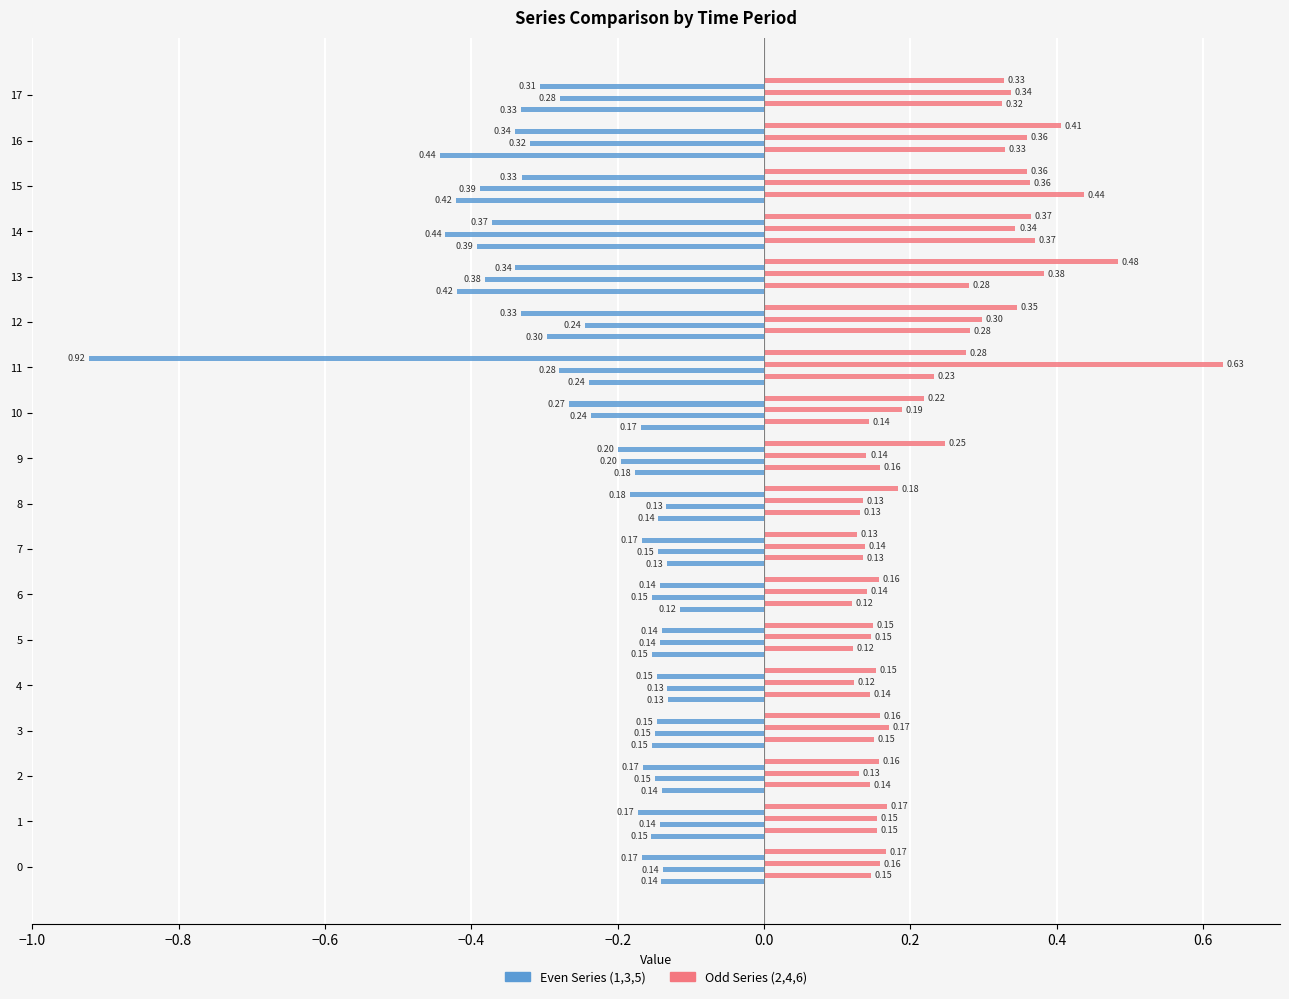

Count the number of data series in this chart.

6